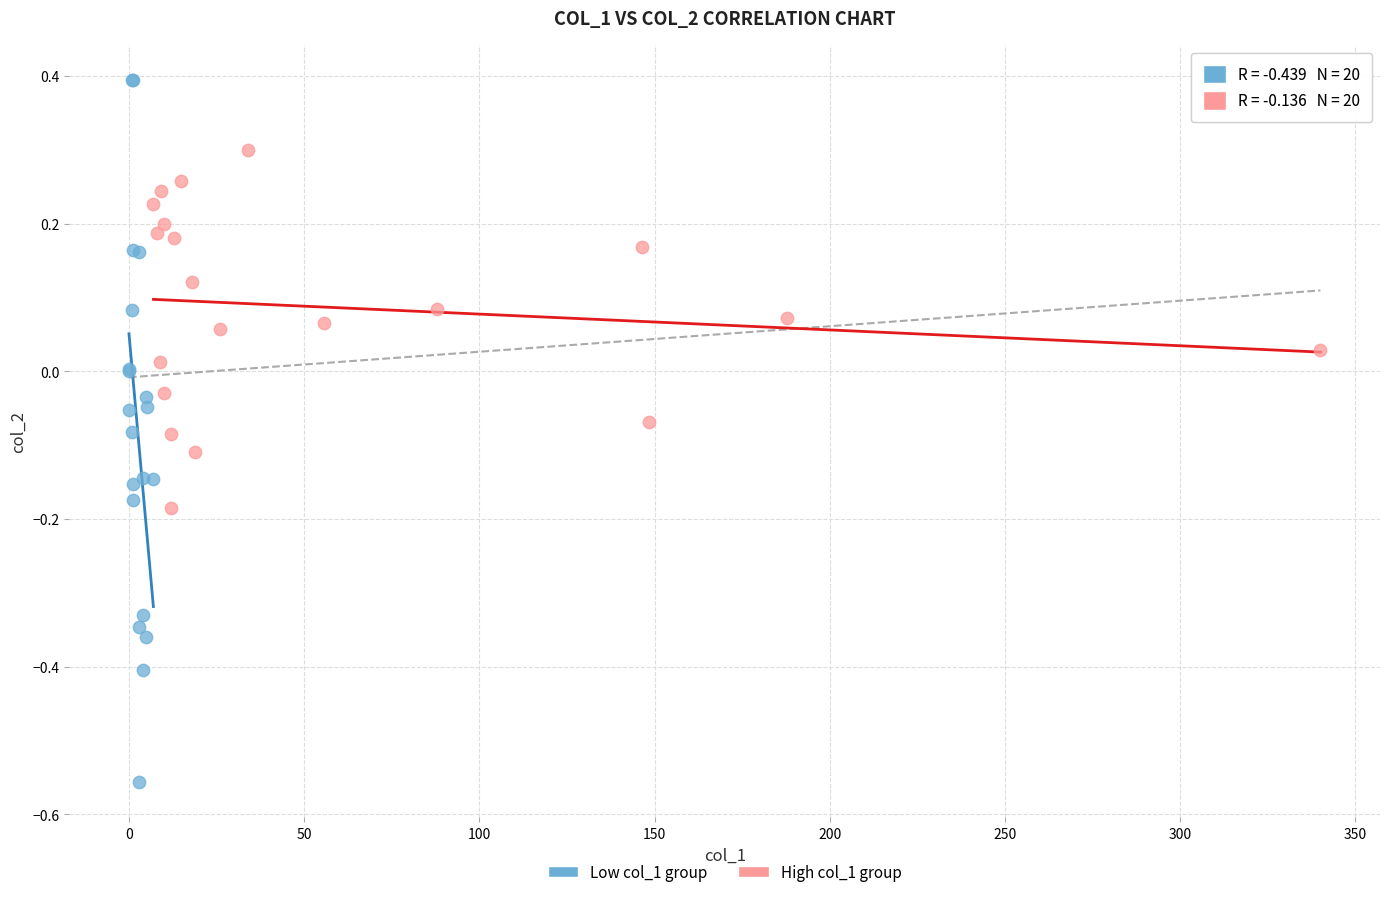

Which series reaches the minimum Y coordinate?

Low col_1 group